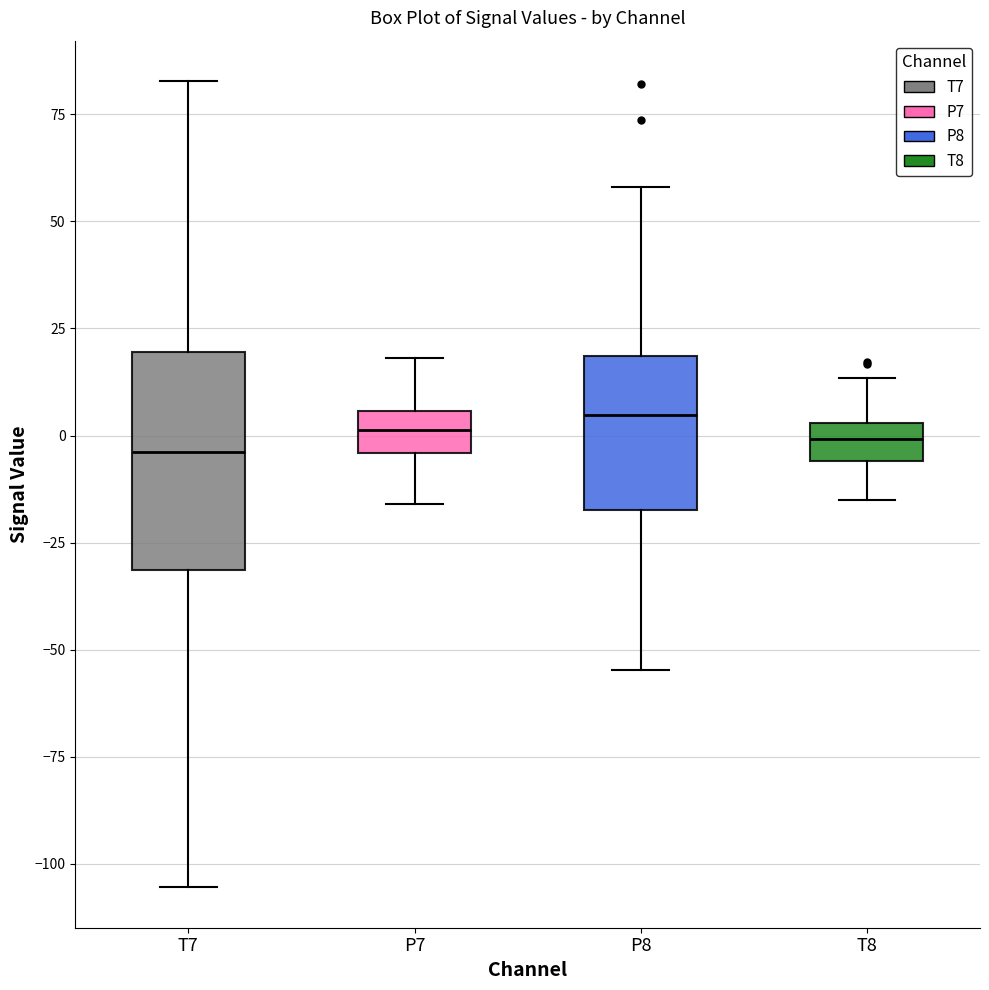

Where is the upper edge of the box for T7 on the y-axis? The values are not printed on the chart, so give them approximately, as read against the axis.

20